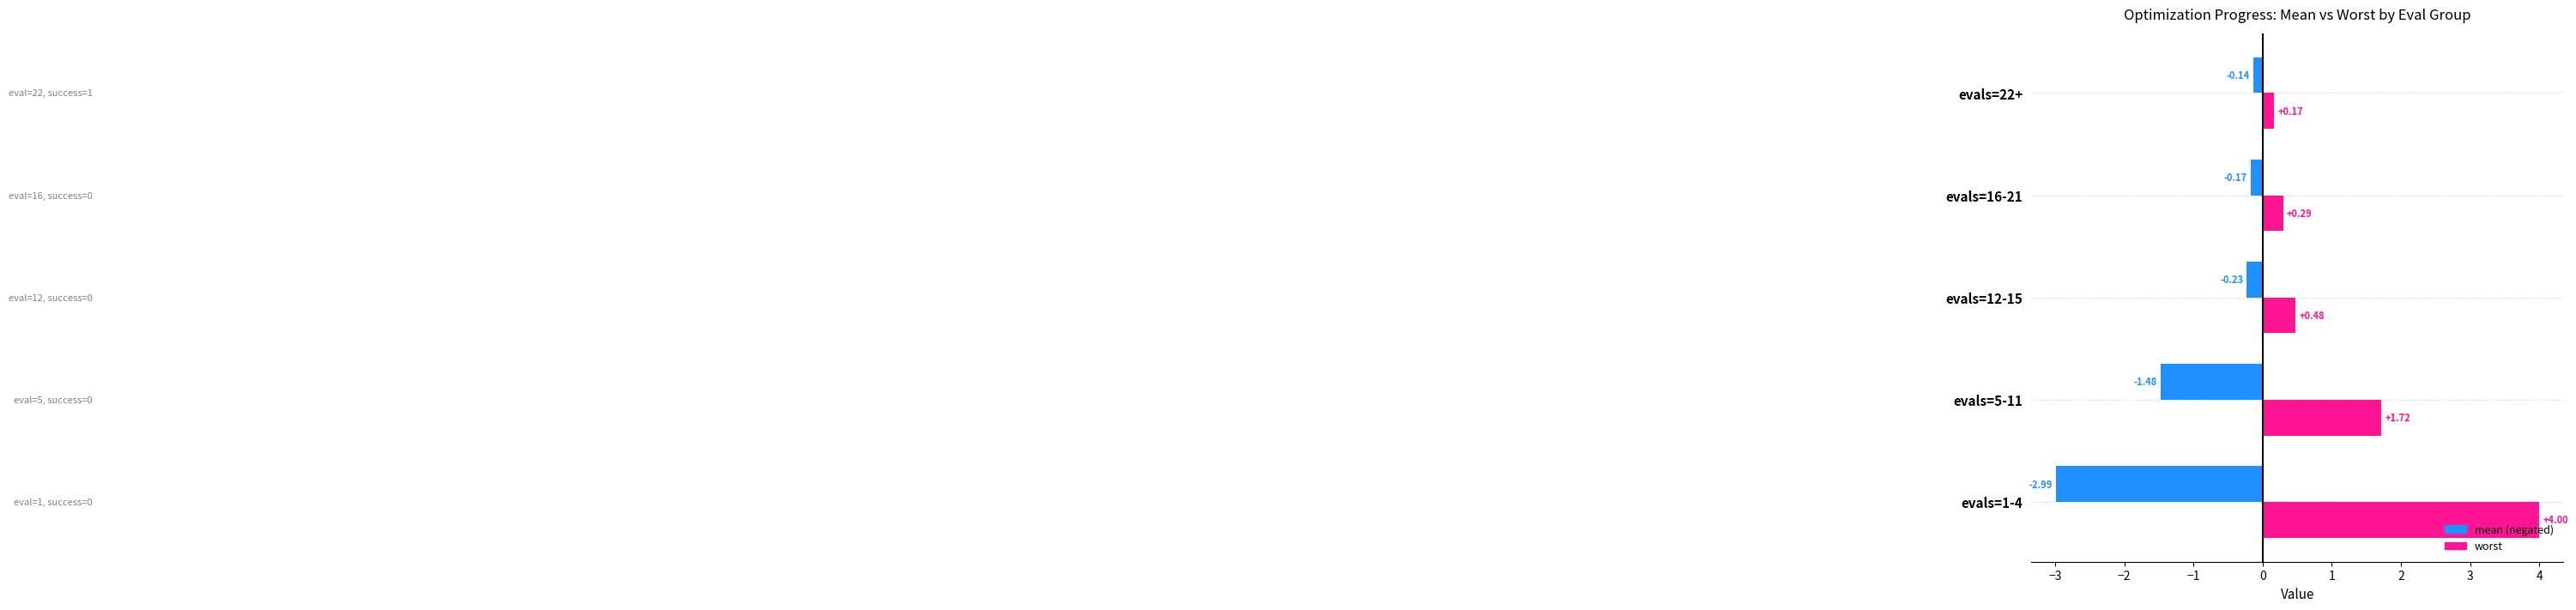

What is the difference between the highest and lowest values at evals=5-11?

3.2